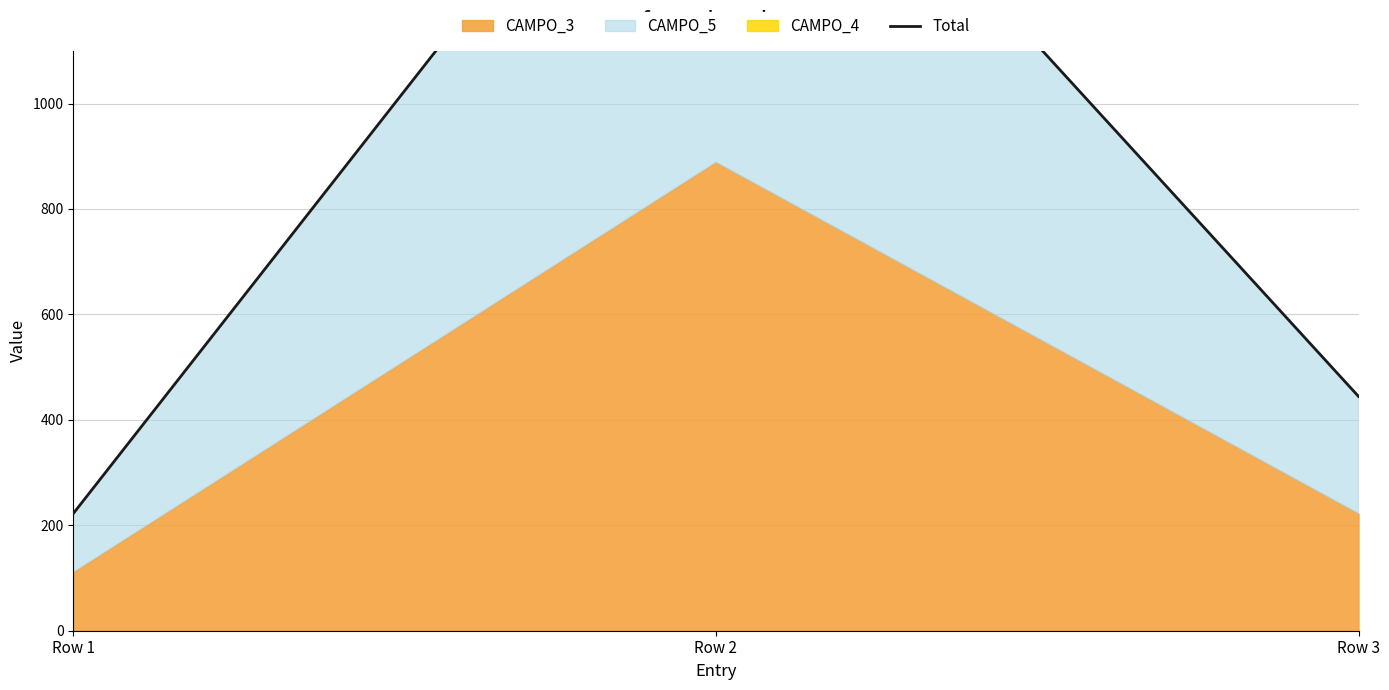

Which category has the lowest value across all series?

Row 1